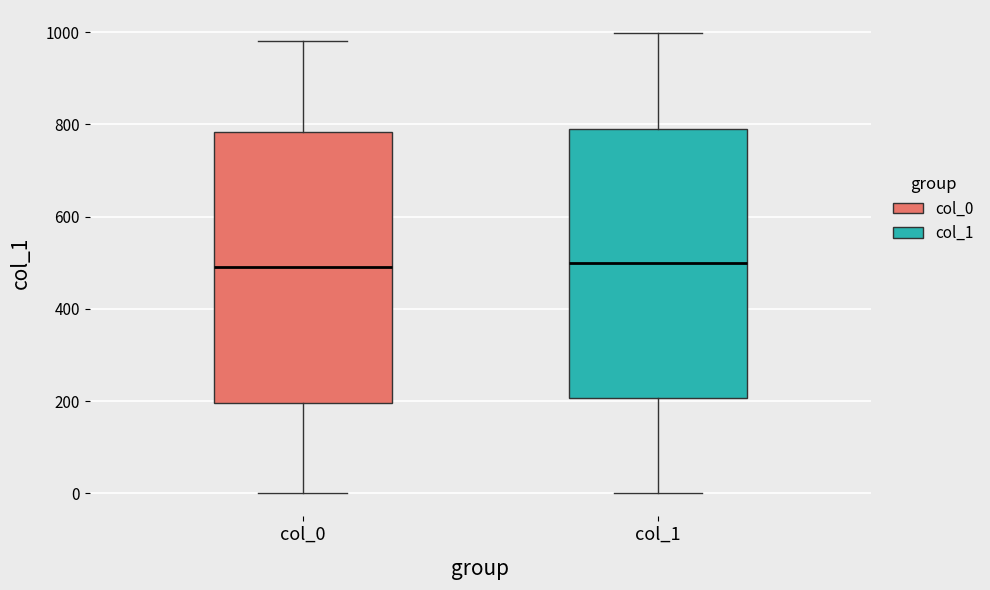

Reading left to right, transcribe this box plot: for each box, give where its median line is, the range the box spans, and where its two whiskers end, as read against the y-axis. The values are not printed on the chart, so give them approximately, as read against the axis.

col_0: median 500, box 200 to 780, whiskers 0 to 980
col_1: median 500, box 200 to 800, whiskers 0 to 1000